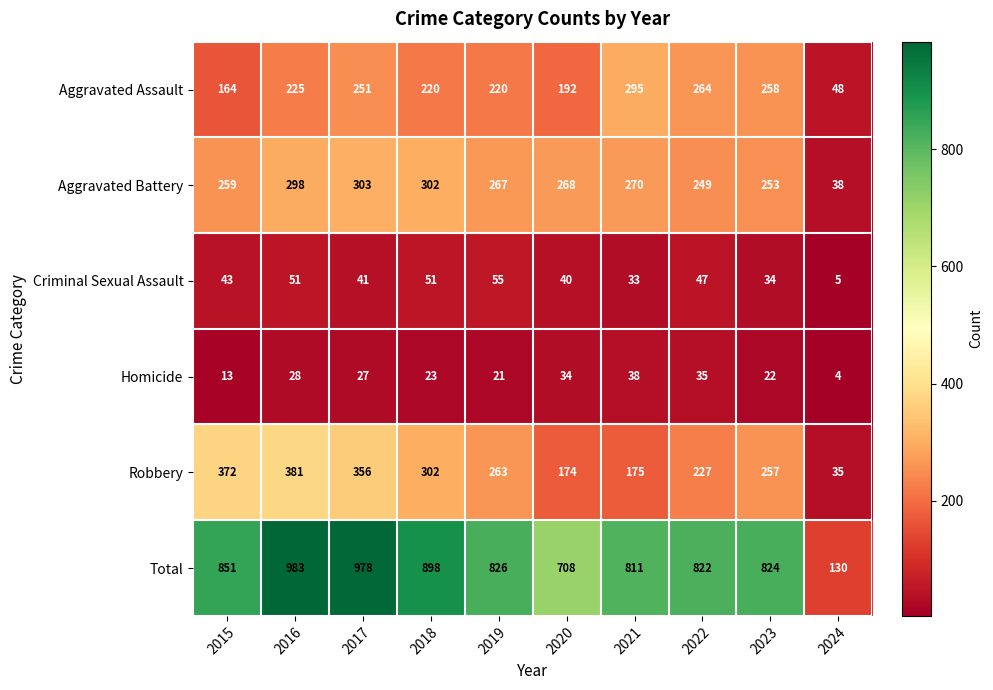

At 2017, list the series in order from smallest to largest.

Homicide, Criminal Sexual Assault, Aggravated Assault, Aggravated Battery, Robbery, Total